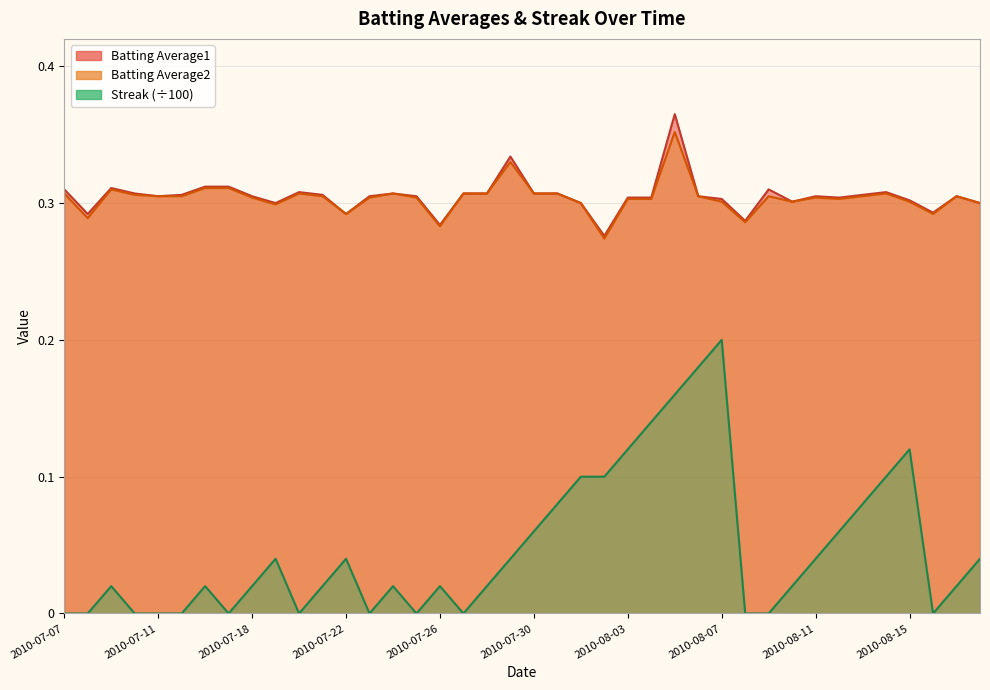

Rank the categories by Streak value from lowest to highest.

2010-07-07, 2010-07-08, 2010-07-10, 2010-07-11, 2010-07-15, 2010-07-17, 2010-07-20, 2010-07-23, 2010-07-25, 2010-07-27, 2010-08-08, 2010-08-09, 2010-08-16, 2010-07-09, 2010-07-16, 2010-07-18, 2010-07-21, 2010-07-24, 2010-07-26, 2010-07-28, 2010-08-10, 2010-08-17, 2010-07-19, 2010-07-22, 2010-07-29, 2010-08-11, 2010-08-18, 2010-07-30, 2010-08-12, 2010-07-31, 2010-08-13, 2010-08-01, 2010-08-02, 2010-08-14, 2010-08-03, 2010-08-15, 2010-08-04, 2010-08-05, 2010-08-06, 2010-08-07